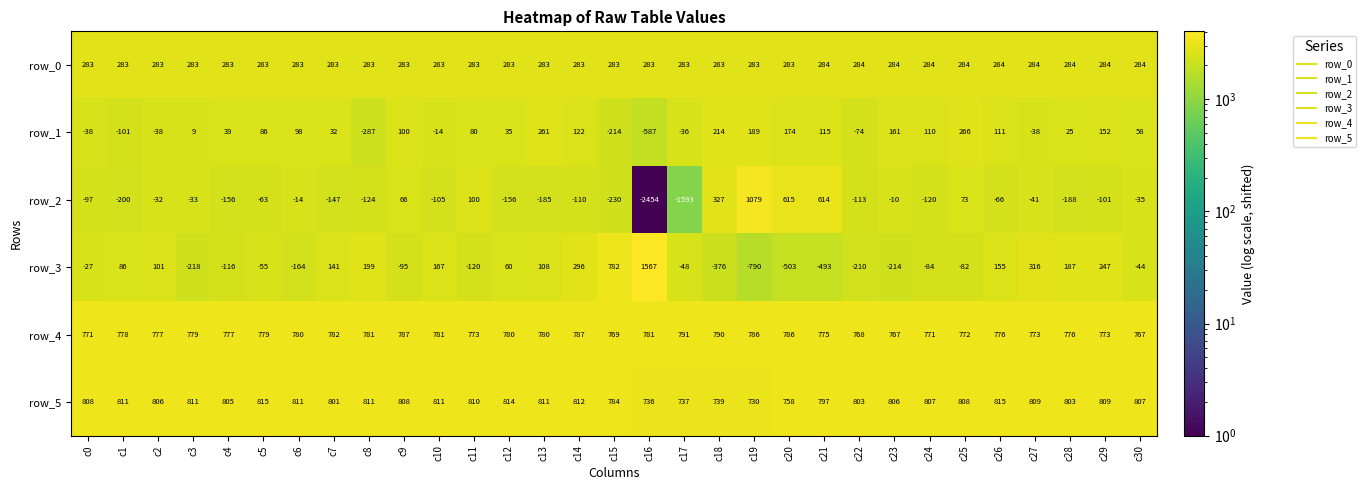

True or false: row_1 has a value of 35 at c5.

False